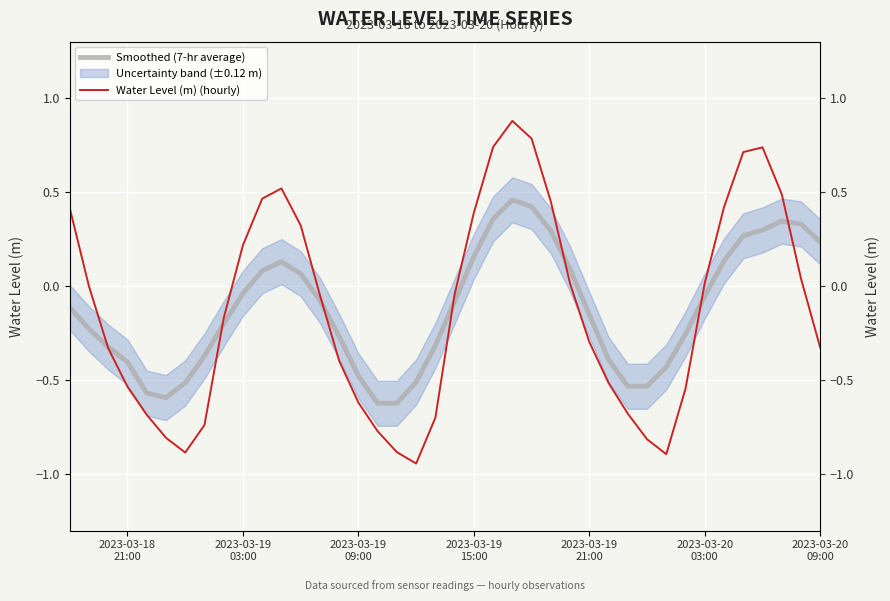

What is the maximum value for Smoothed (7-hr average)?

0.5